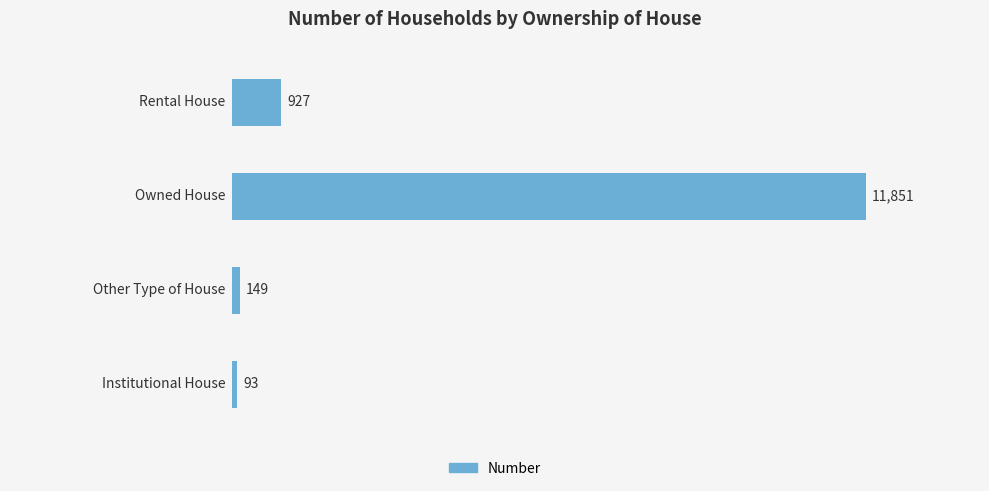

What is the sum of all values?

13020